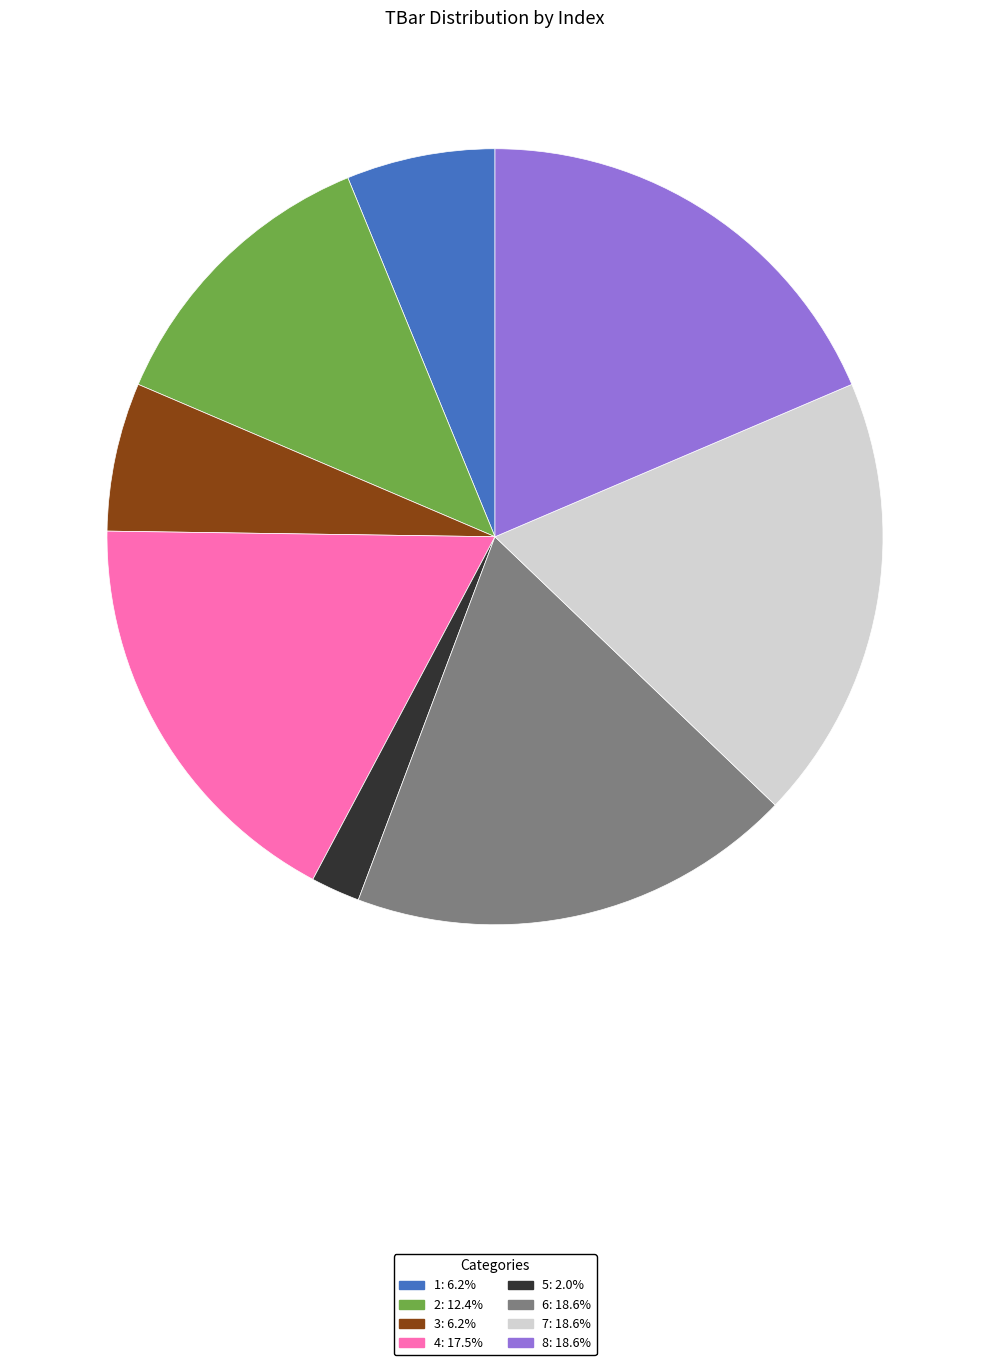

Is it true that 1 is 16% of the pie?

False